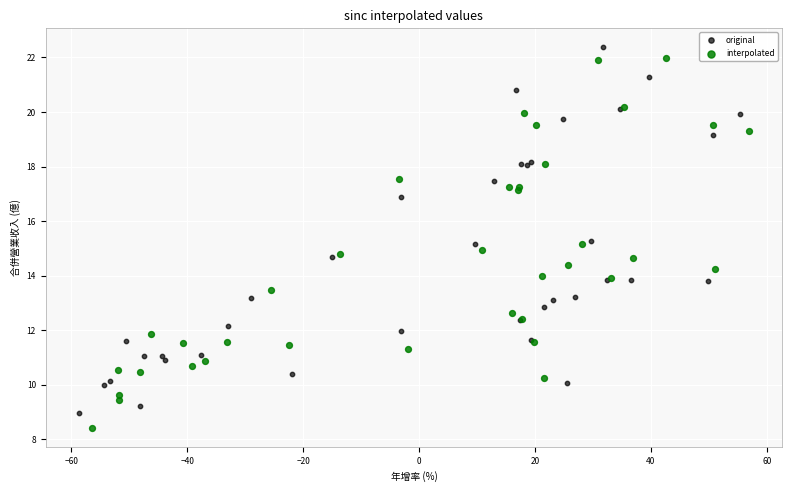

What are all the series names shown in the legend?

original, interpolated